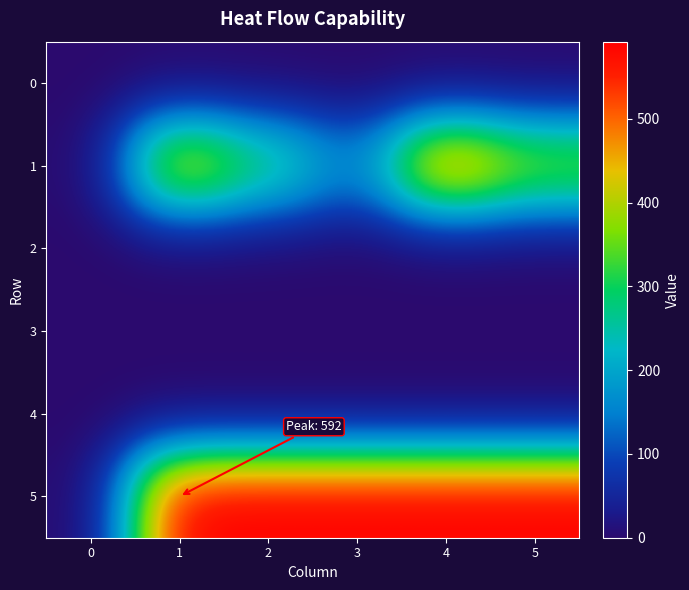

Reading right to left, list all the values displayed in this chart.

0: 5=0	4=0	3=0	2=0	1=0	0=0
1: 5=380	4=526	3=150	2=300	1=460	0=0
2: 5=0	4=0	3=0	2=0	1=0	0=0
3: 5=0	4=0	3=0	2=0	1=0	0=0
4: 5=0	4=0	3=0	2=0	1=0	0=0
5: 5=592	4=592	3=592	2=592	1=592	0=0